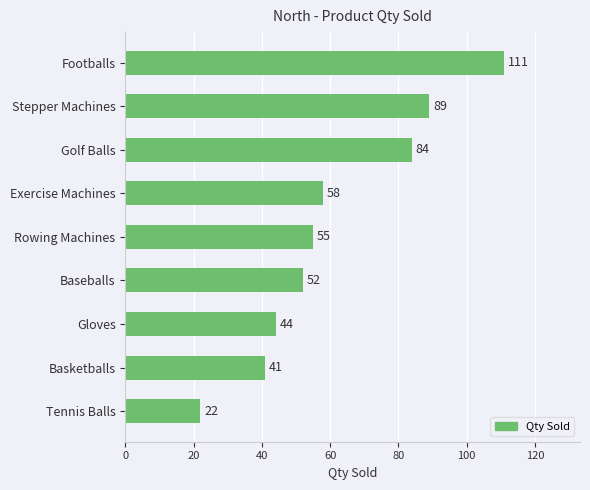

What is the change in value from Golf Balls to Baseballs?

-32